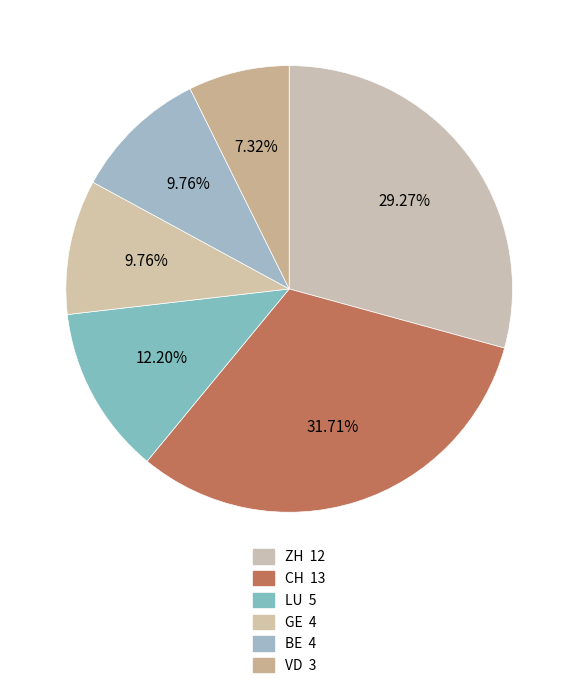

Count the number of slices in the pie.

6